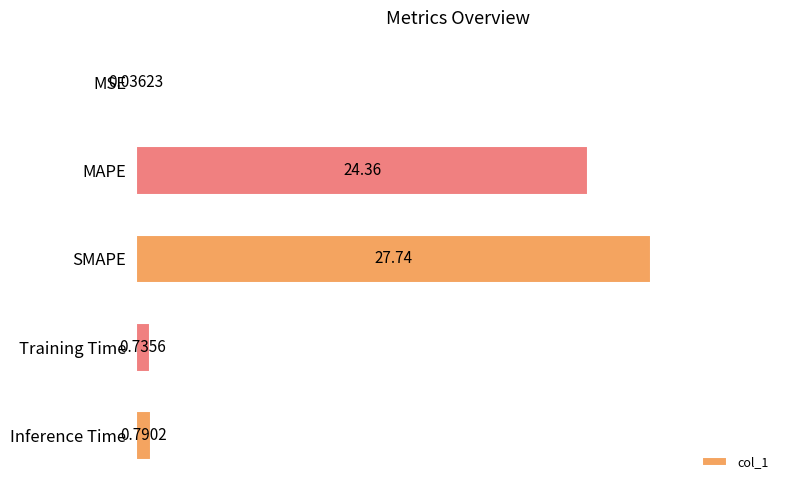

What is the sum of the values at MSE and SMAPE?

27.8